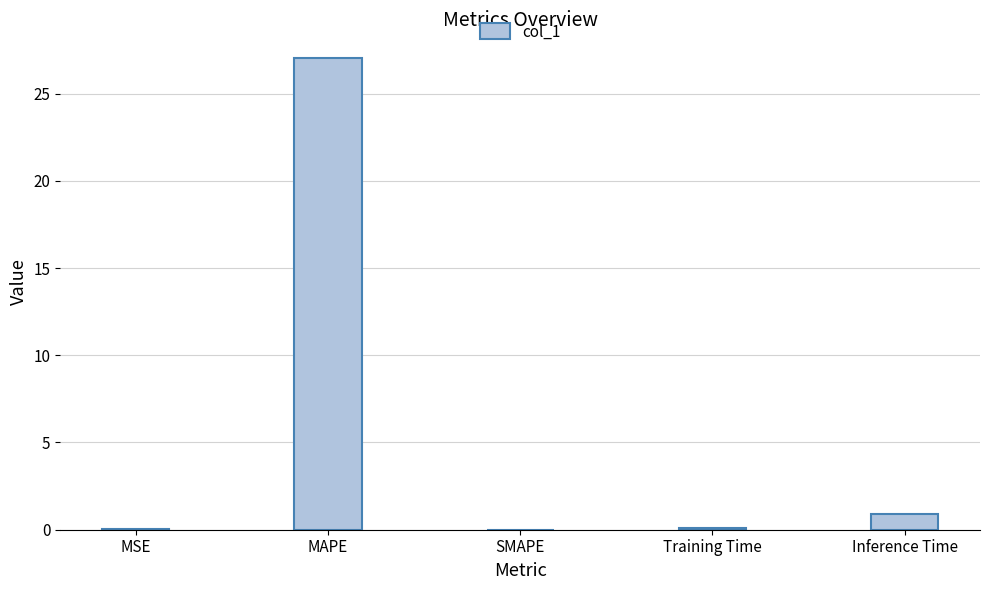

The value at MSE is 0.0. True or false?

True